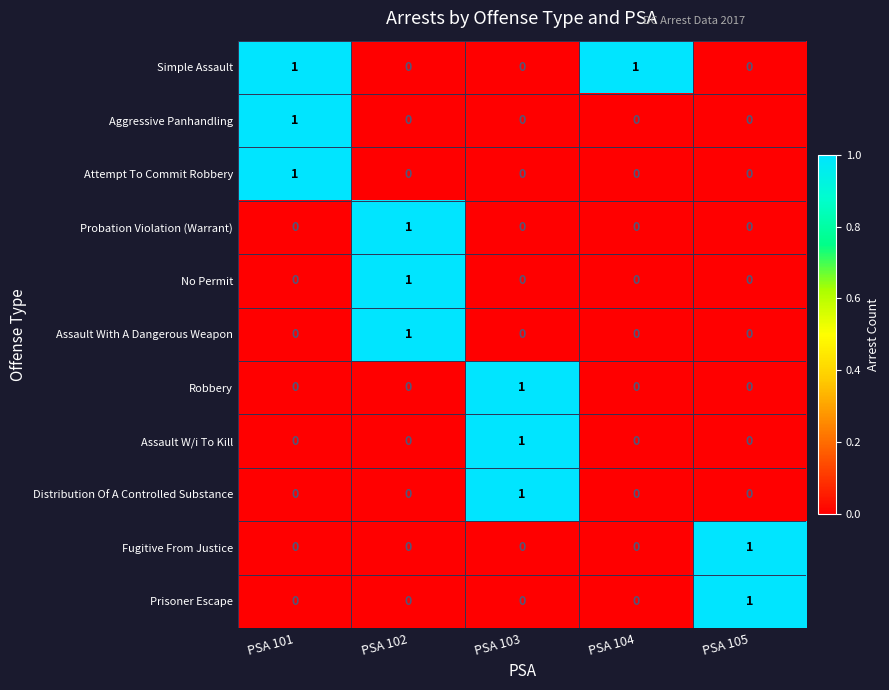

The value of Aggressive Panhandling at PSA 104 is 0. True or false?

True